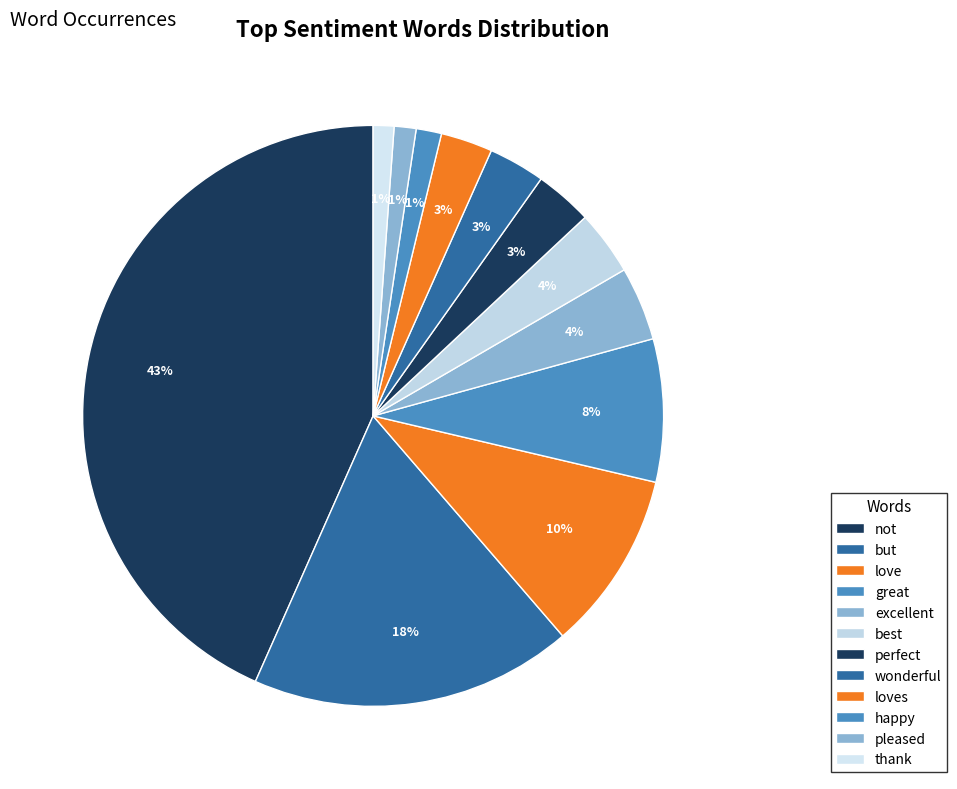

Count the number of slices in the pie.

12